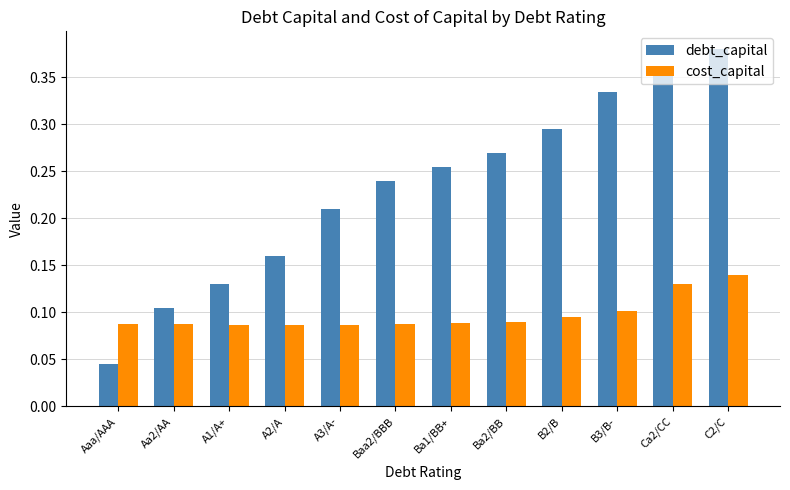

The debt_capital series shows 0.0 at Aa2/AA. True or false?

False